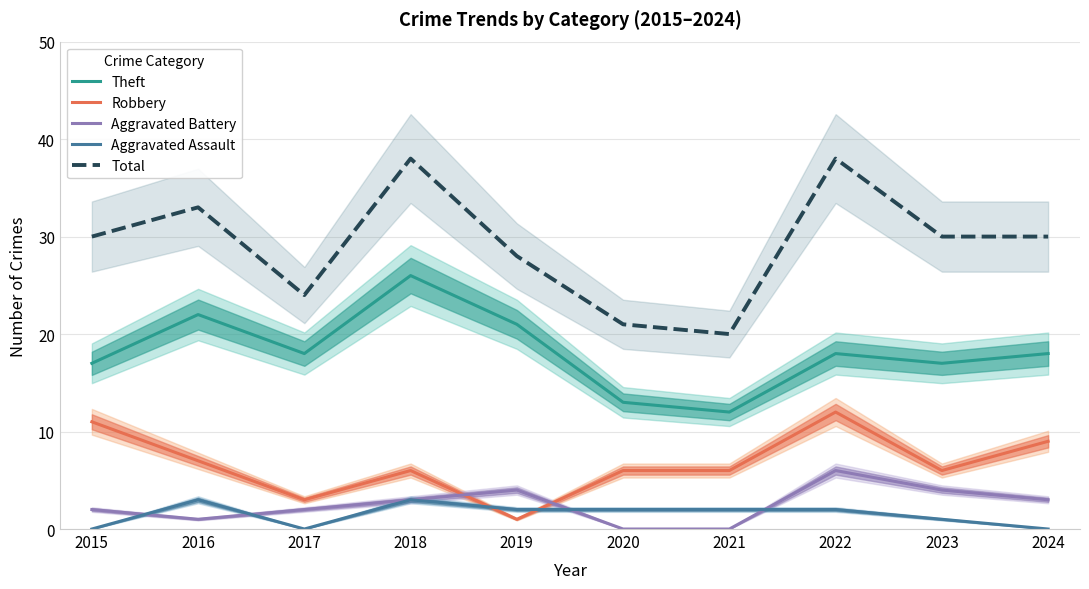

True or false: Total and Theft intersect in this chart.

False